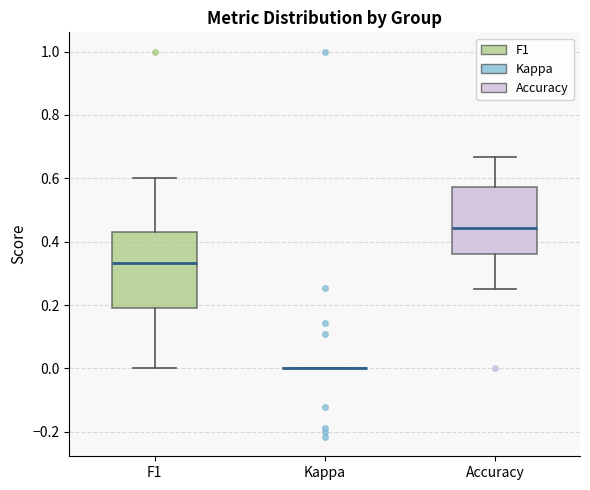

Where does the lower whisker of the box for Accuracy end on the y-axis? The values are not printed on the chart, so give them approximately, as read against the axis.

0.26